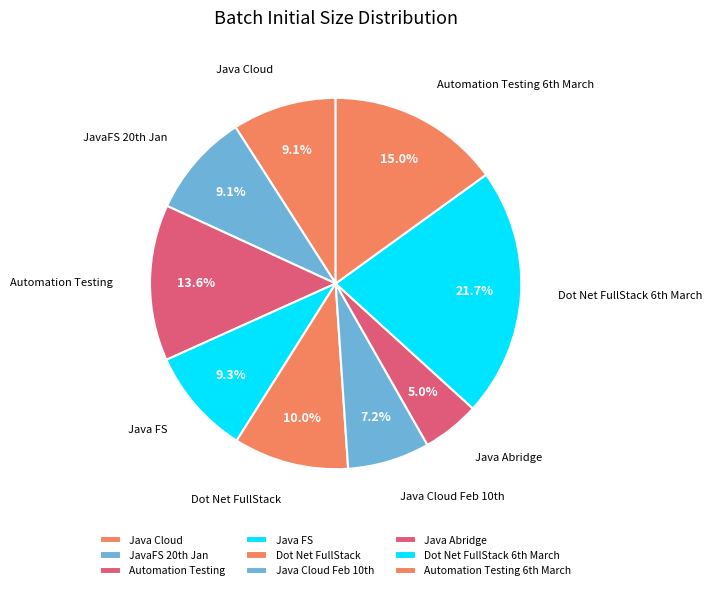

To the nearest percent, what is the difference between the largest and smallest slice percentages?

17%